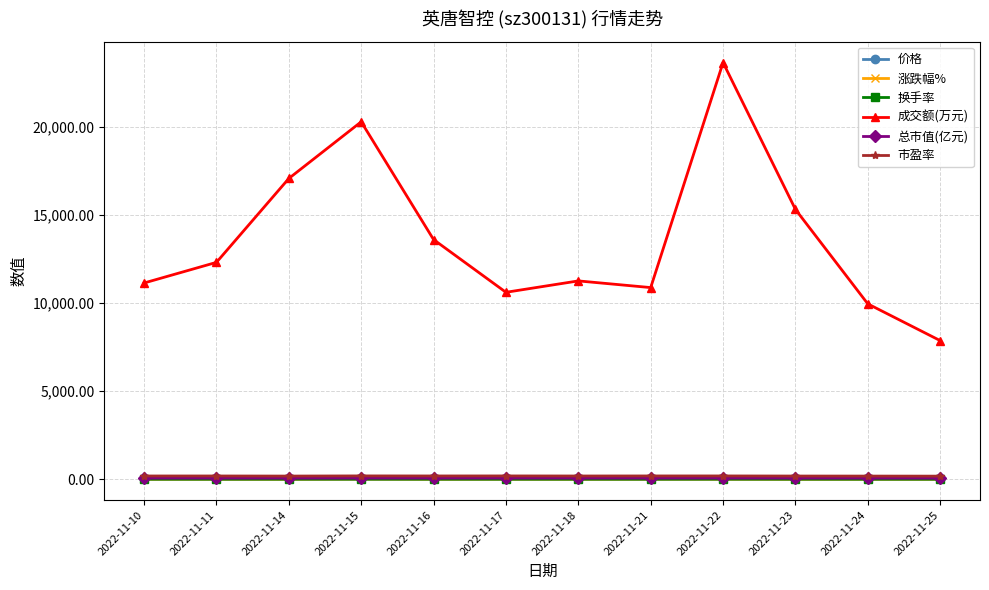

The 成交额(万元) series shows 23669.0 at 2022-11-22. True or false?

True